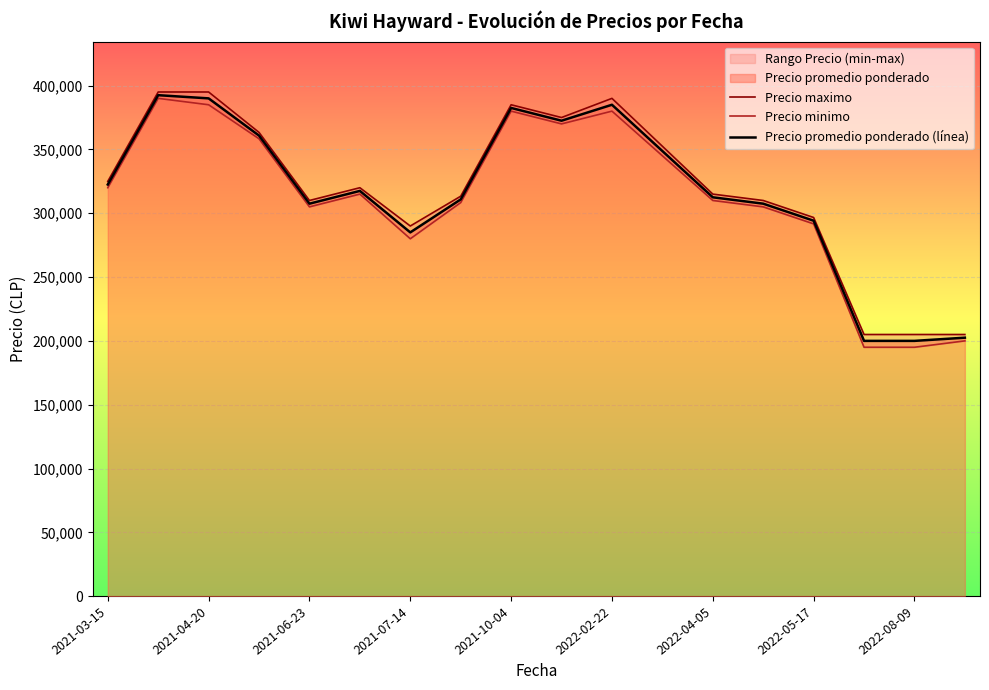

What is the value of the Precio promedio ponderado (línea) point at the 11th from the left?

385000.0